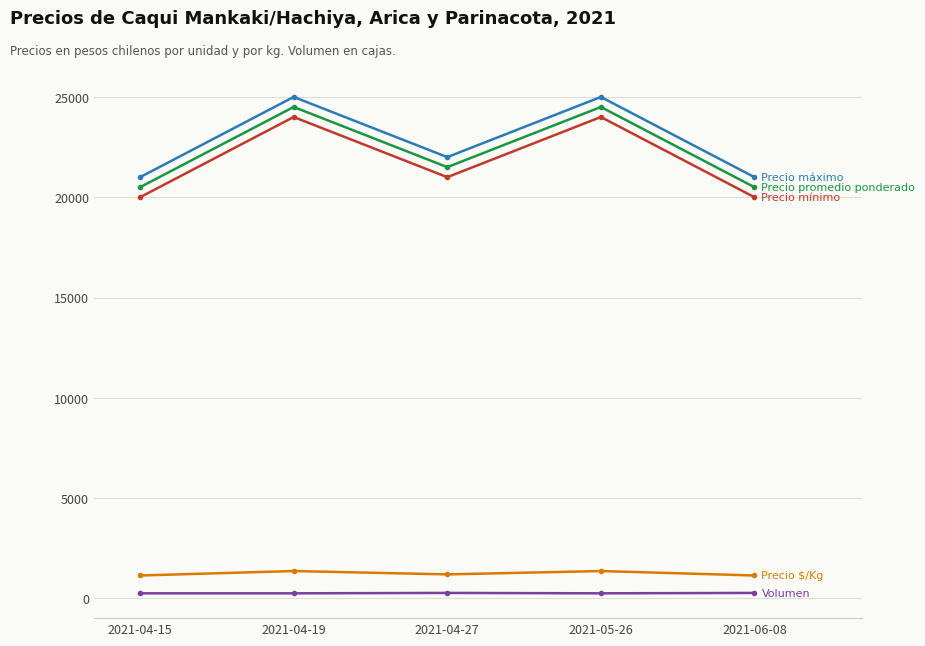

What is the label of the 5th point from the right?

2021-04-15